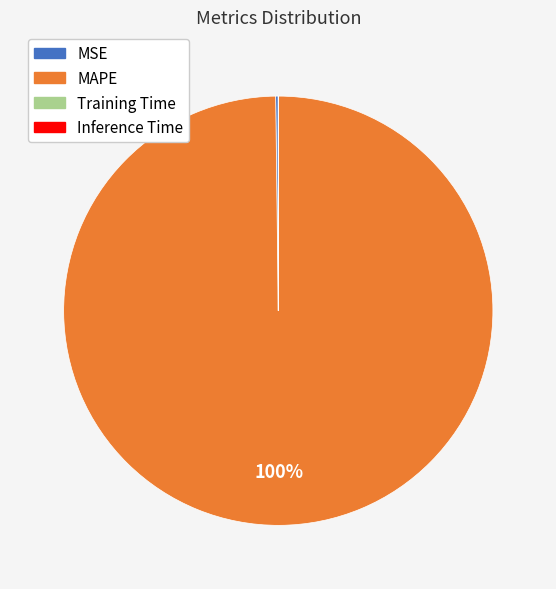

What is the largest slice in the pie chart?

MAPE